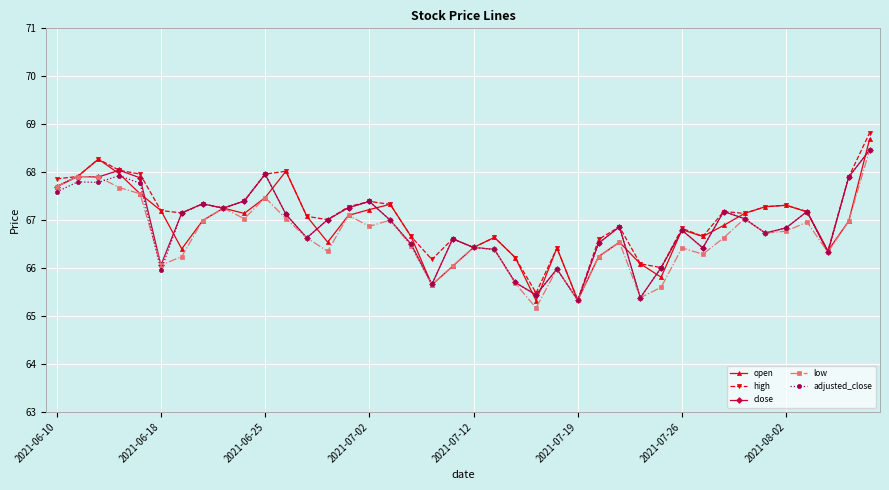

What is the maximum value for low?

68.5